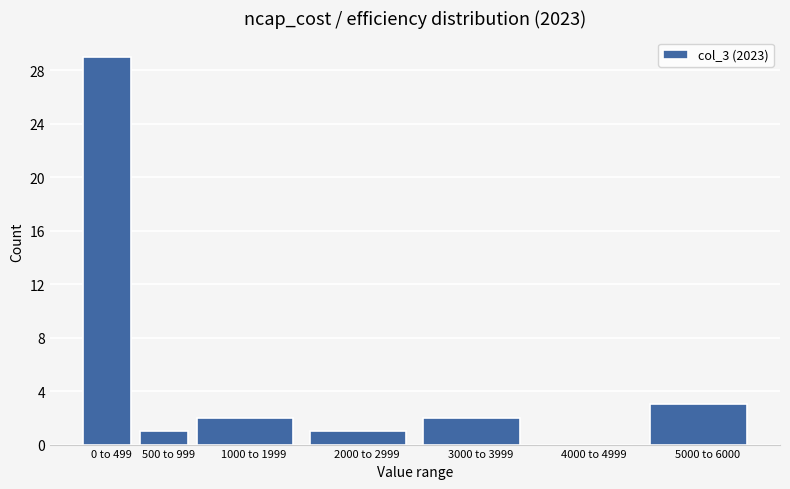

Reading right to left, what are all the values shown in this chart?

5000 to 6000=3	4000 to 4999=0	3000 to 3999=2	2000 to 2999=1	1000 to 1999=2	500 to 999=1	0 to 499=29